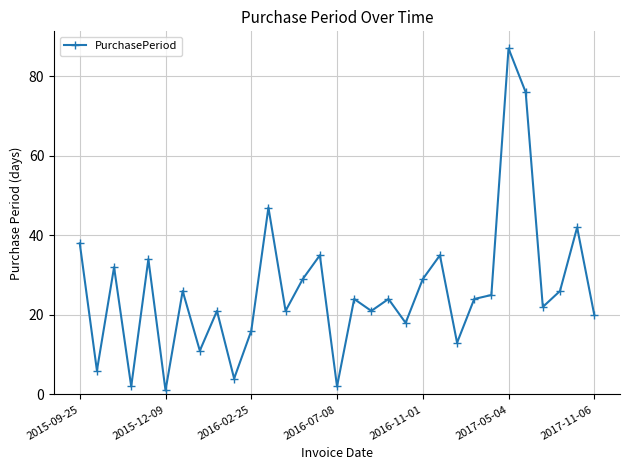

What is the value of the 30th point from the left?

42